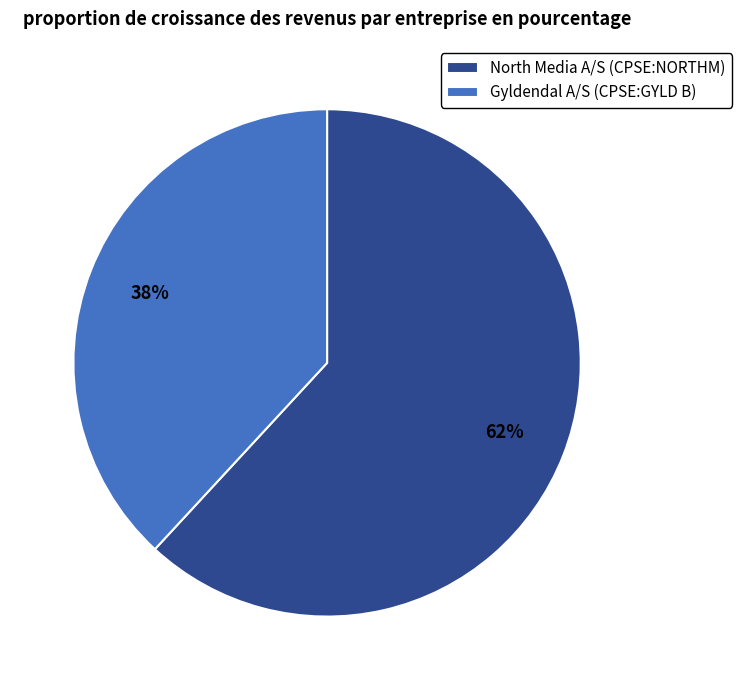

What is the smallest slice in the pie chart?

Gyldendal A/S (CPSE:GYLD B)